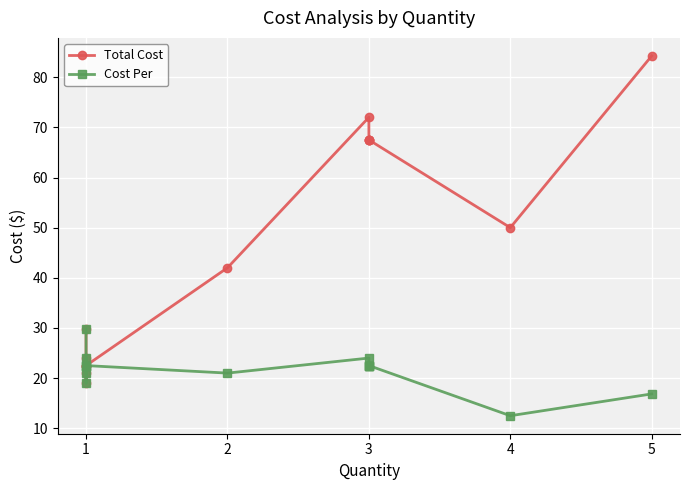

Which series changed the most between 1 and 3?

Total Cost